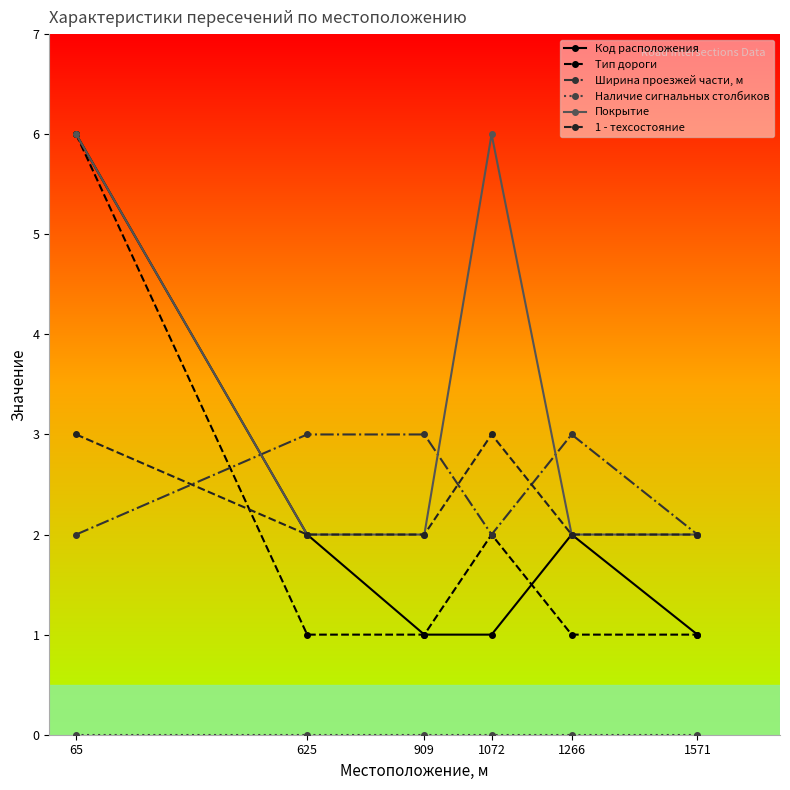

How many interior local peaks does the Покрытие series have?

1